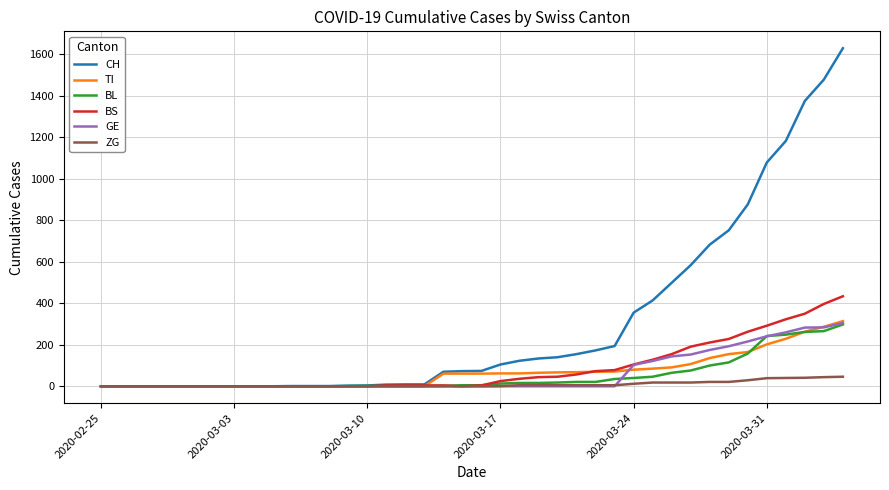

What is the maximum value for GE?

305